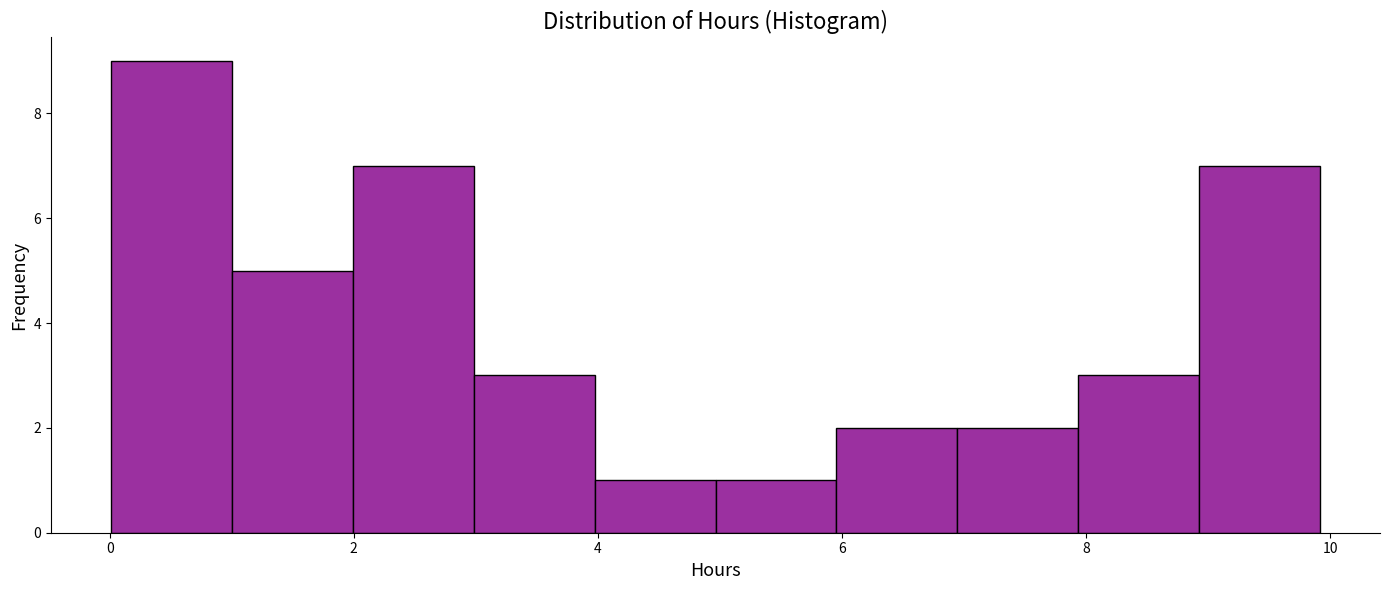

Over which range of the x-axis is the bar tallest?

0 to 1